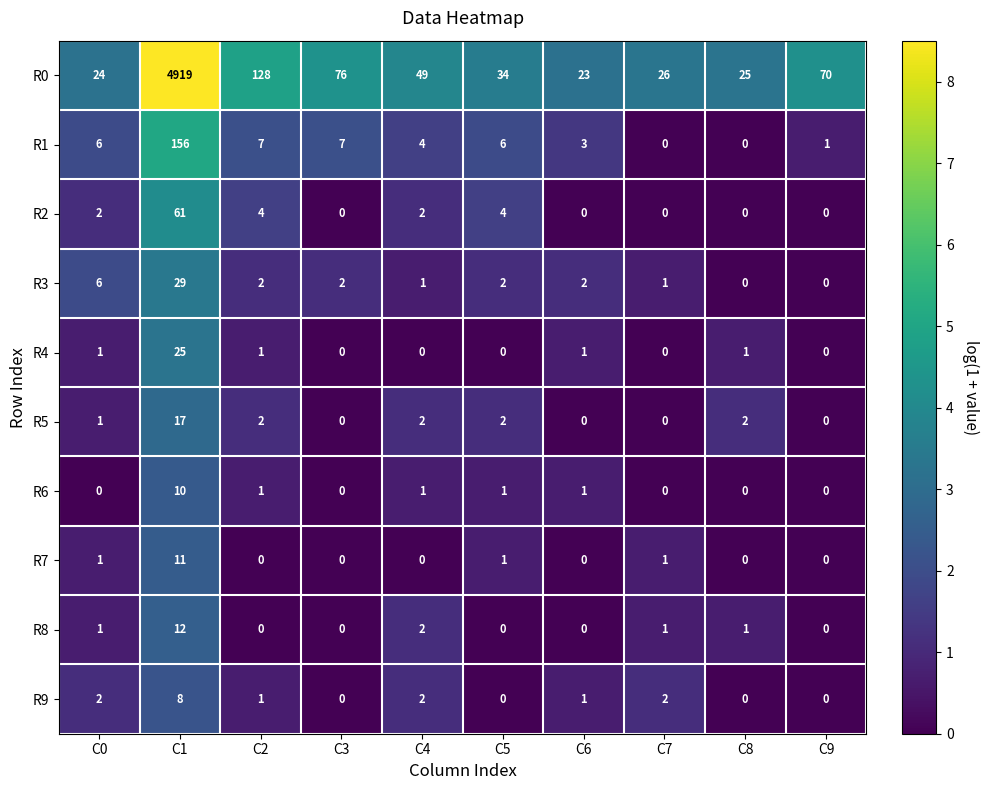

Is it true that R5 equals 7 at C3?

False